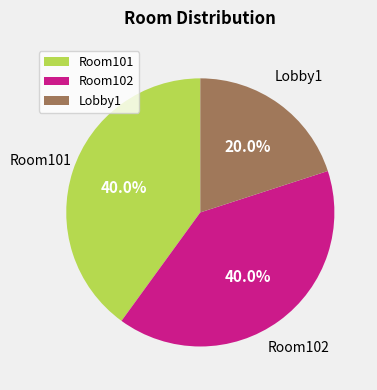

To the nearest percent, what portion does Room102 represent?

40%